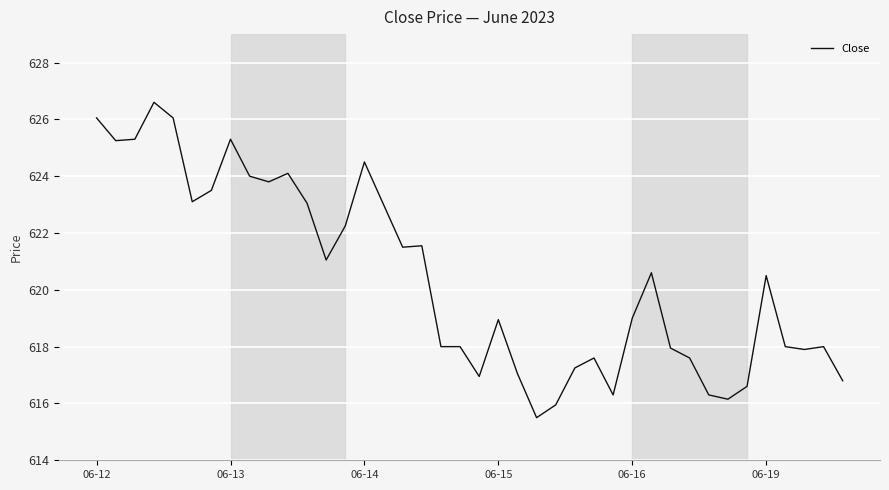

What is the minimum value shown in the chart?

615.5